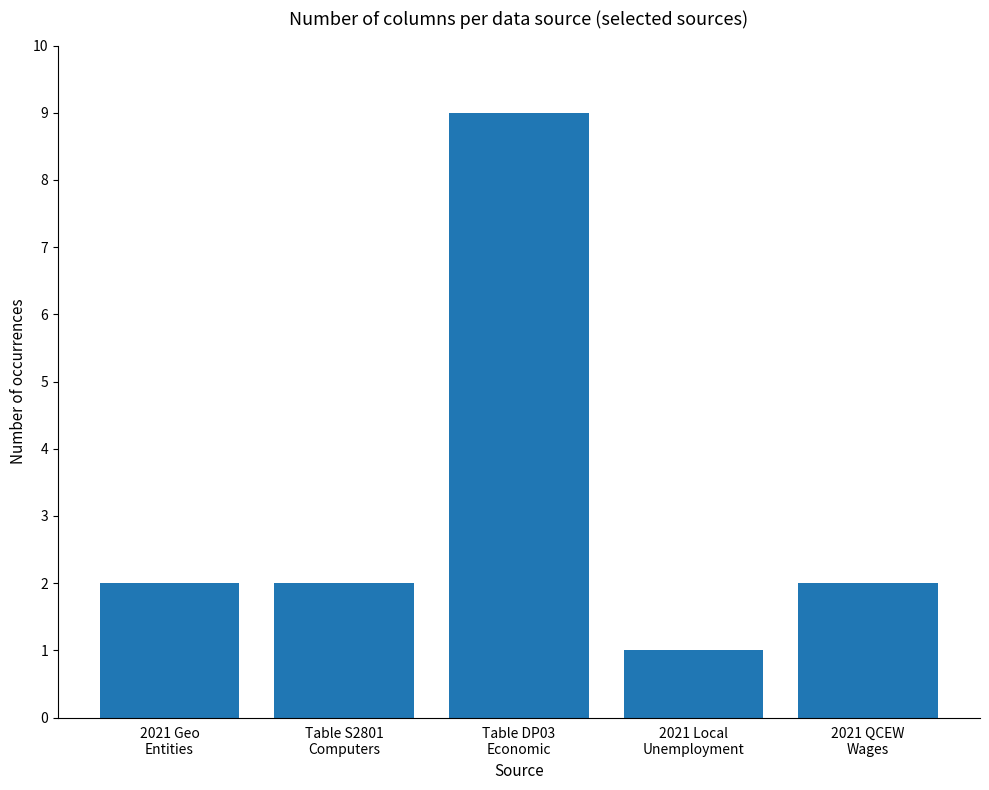

What is the smallest value displayed?

1